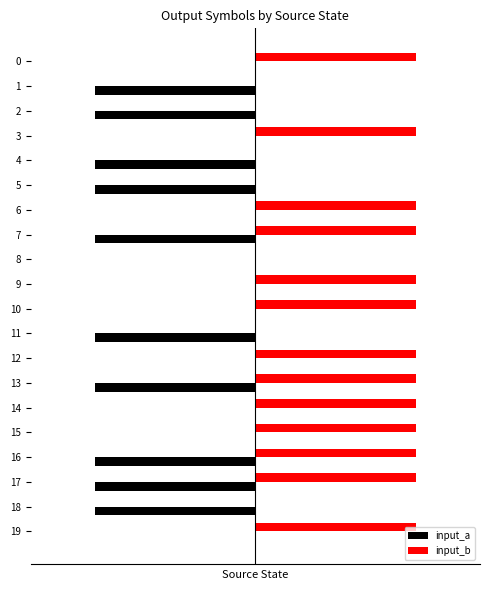

Which series changed the most between 8 and 12?

input_b